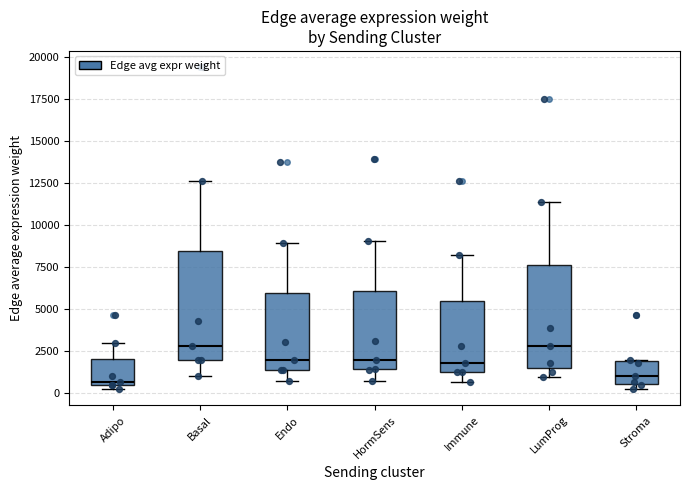

Where is the lower edge of the box for Endo on the y-axis? The values are not printed on the chart, so give them approximately, as read against the axis.

1500